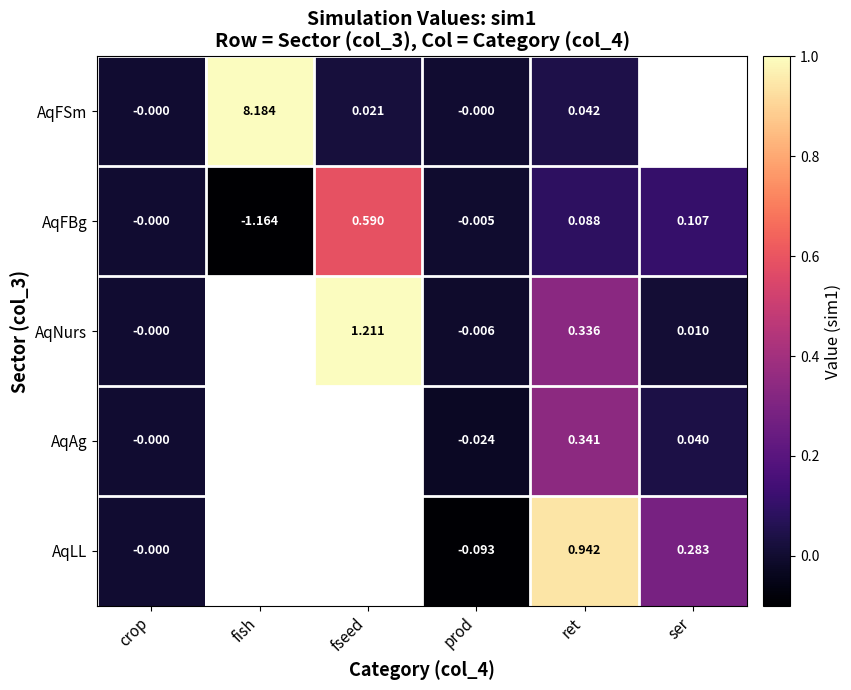

Is the value of AqNurs at ret greater than the value of AqFSm at ret?

Yes